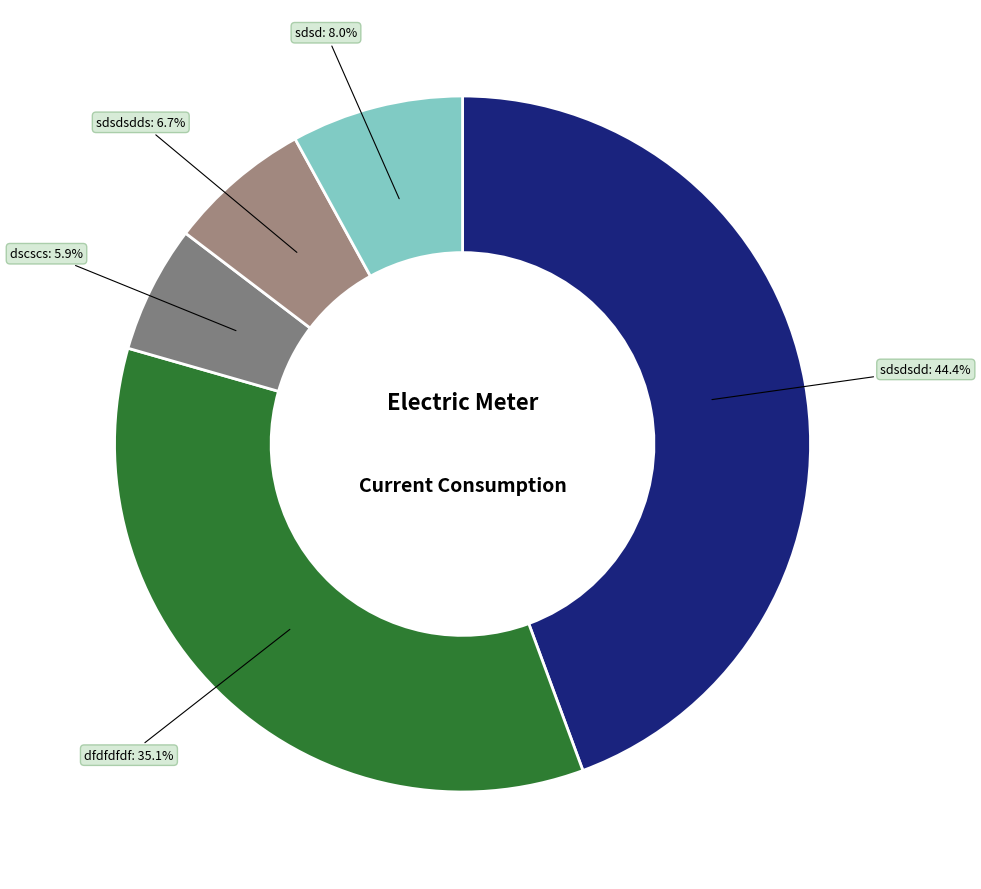

How many segments does this pie chart have?

5